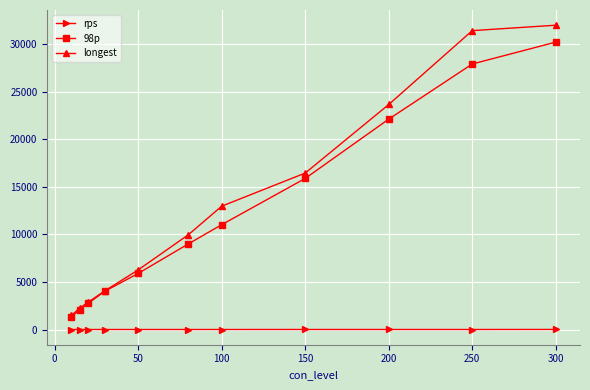

List the series in order of their peak value, lowest first.

rps, 98p, longest